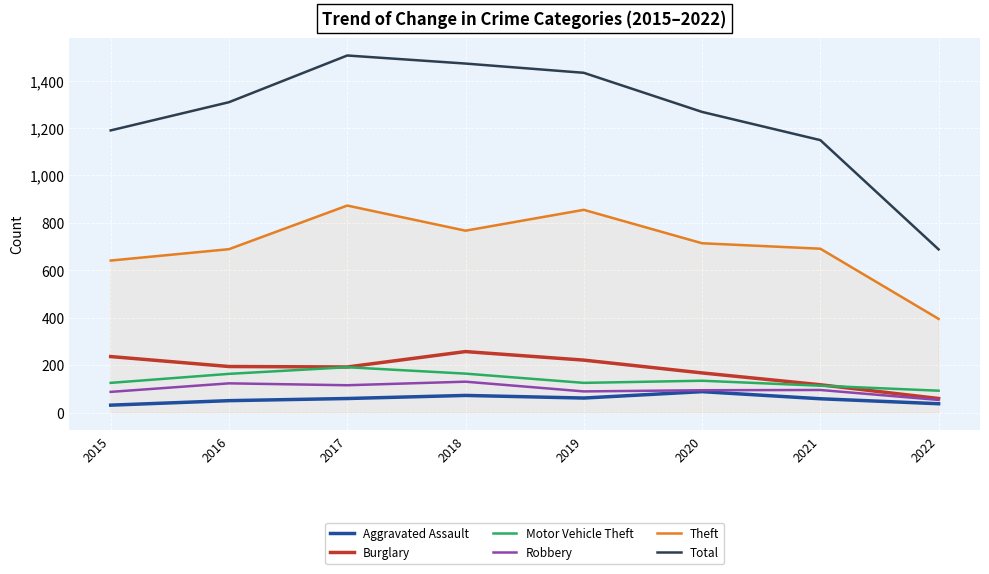

The value of Total at 2016 is 1309. True or false?

True